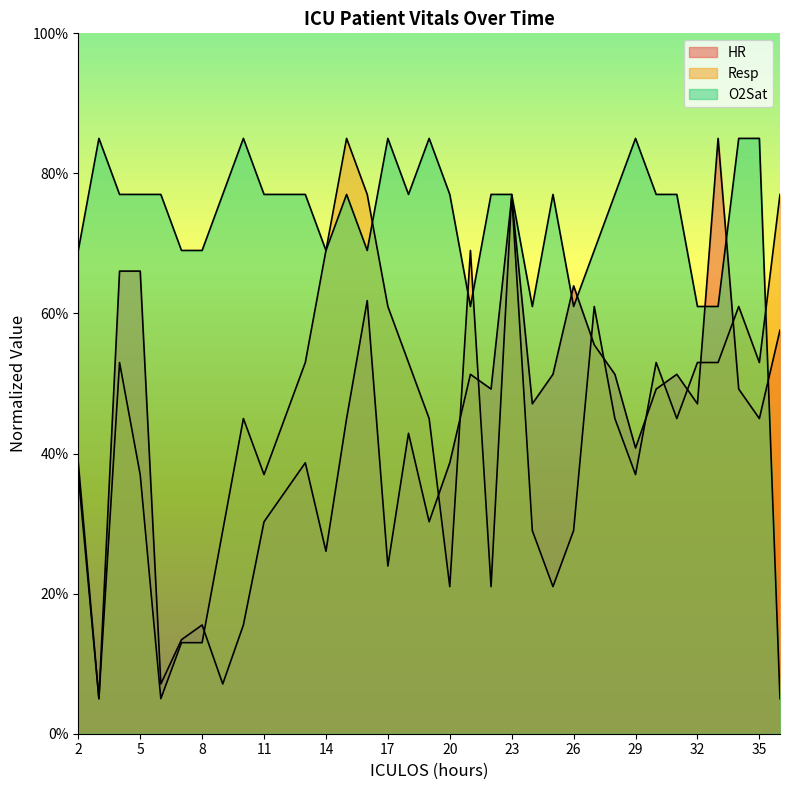

Which series has the largest total across all categories?

O2Sat